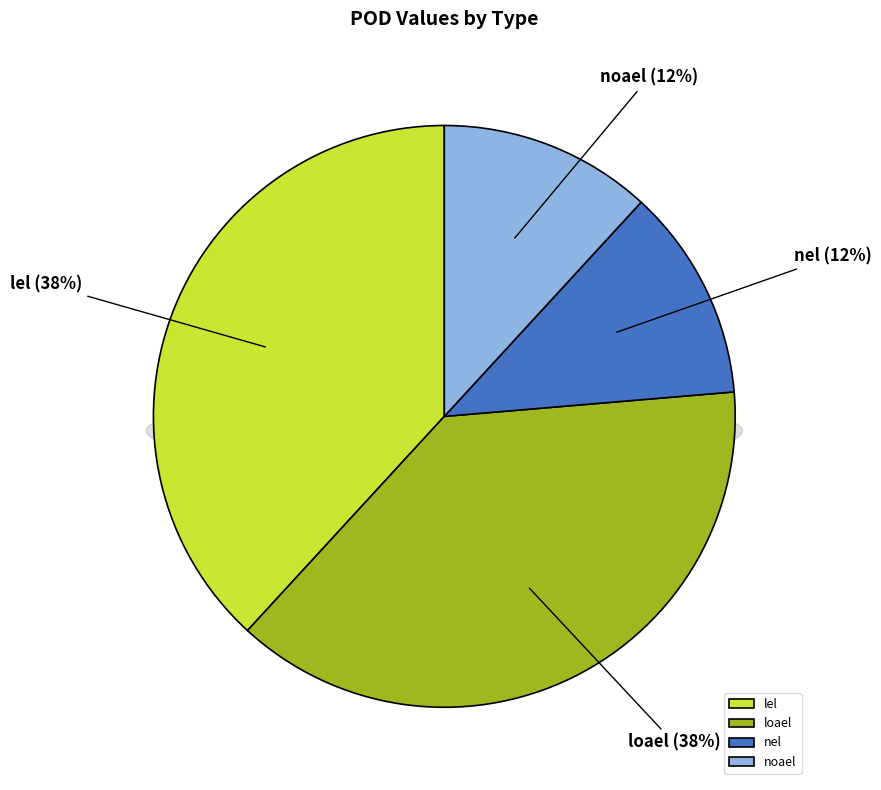

What portion of the pie excludes noael?

88.2%